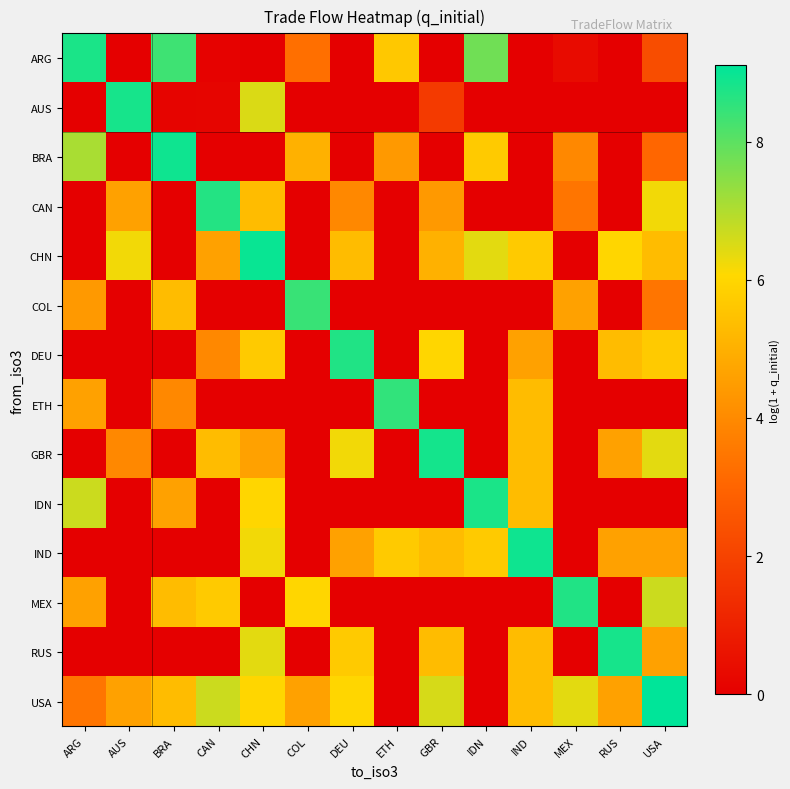

Rank the series by their maximum value, from lowest to highest.

COL, ETH, CAN, DEU, MEX, IDN, ARG, RUS, AUS, GBR, BRA, IND, CHN, USA